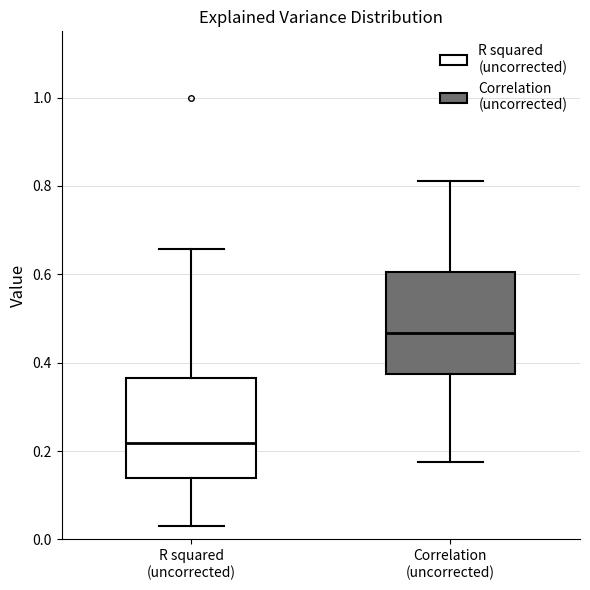

Reading left to right, transcribe this box plot: for each box, give where its median line is, the range the box spans, and where its two whiskers end, as read against the y-axis. The values are not printed on the chart, so give them approximately, as read against the axis.

R squared (uncorrected): median 0.22, box 0.14 to 0.36, whiskers 0.04 to 0.66
Correlation (uncorrected): median 0.46, box 0.38 to 0.60, whiskers 0.18 to 0.82